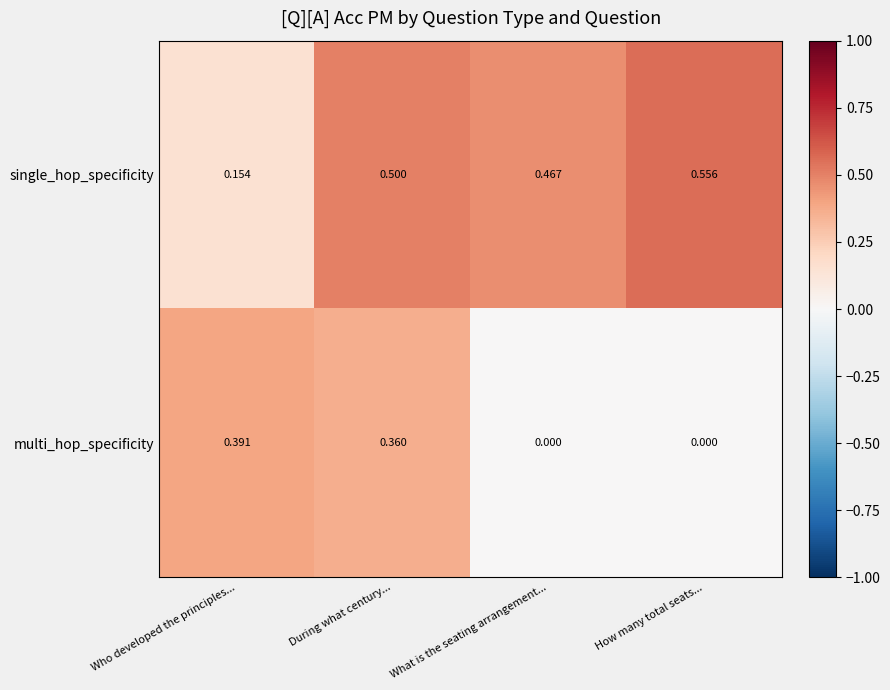

Is the value of multi_hop_specificity at What is the seating arrangement... greater than the value of single_hop_specificity at During what century...?

No